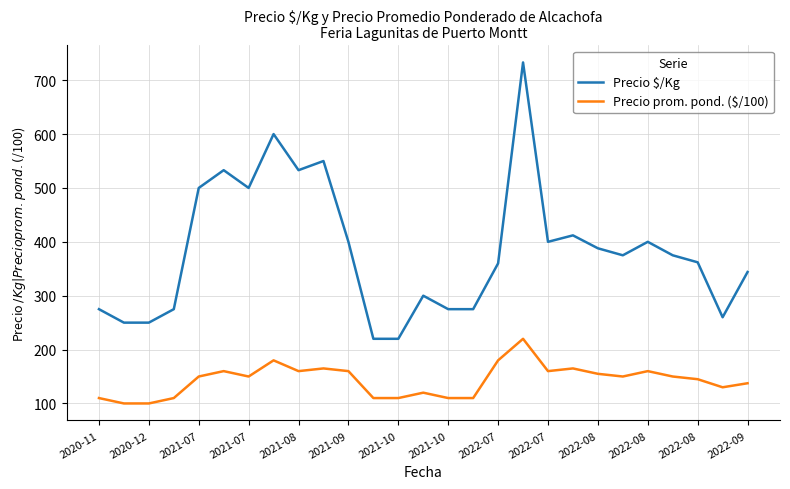

True or false: Precio prom. pond. ($/100) and Precio $/Kg cross at least once.

False